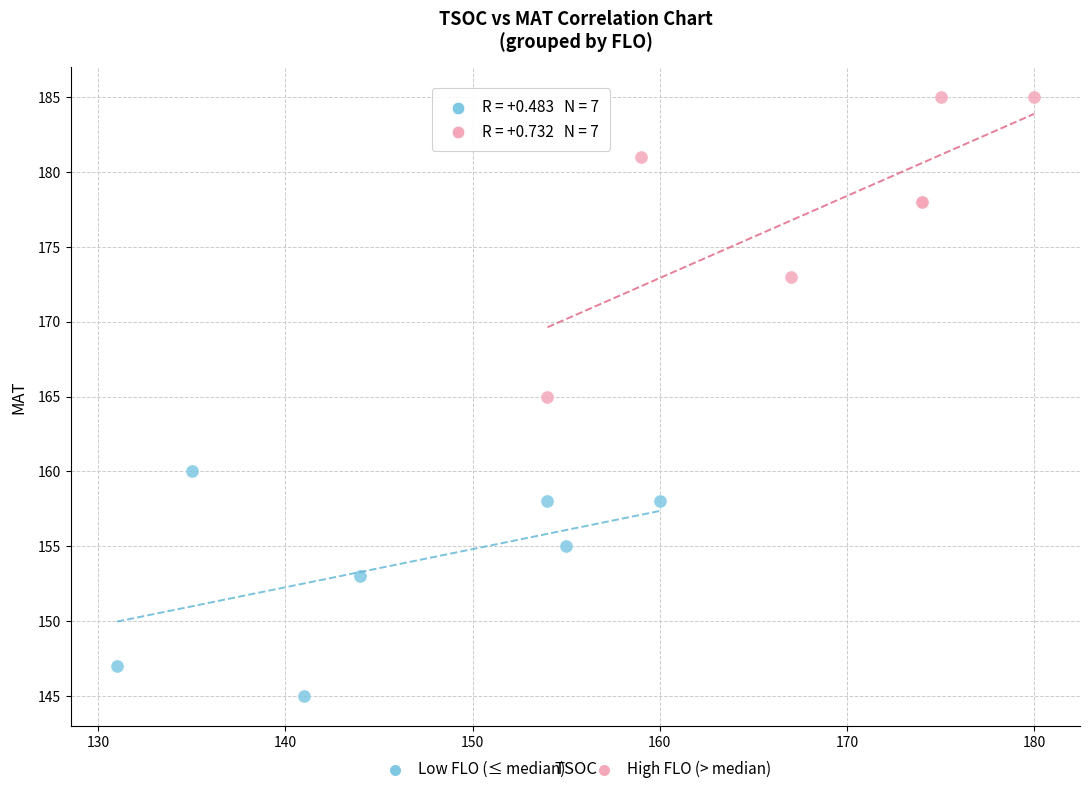

Which series reaches the maximum Y coordinate?

High FLO (> median)